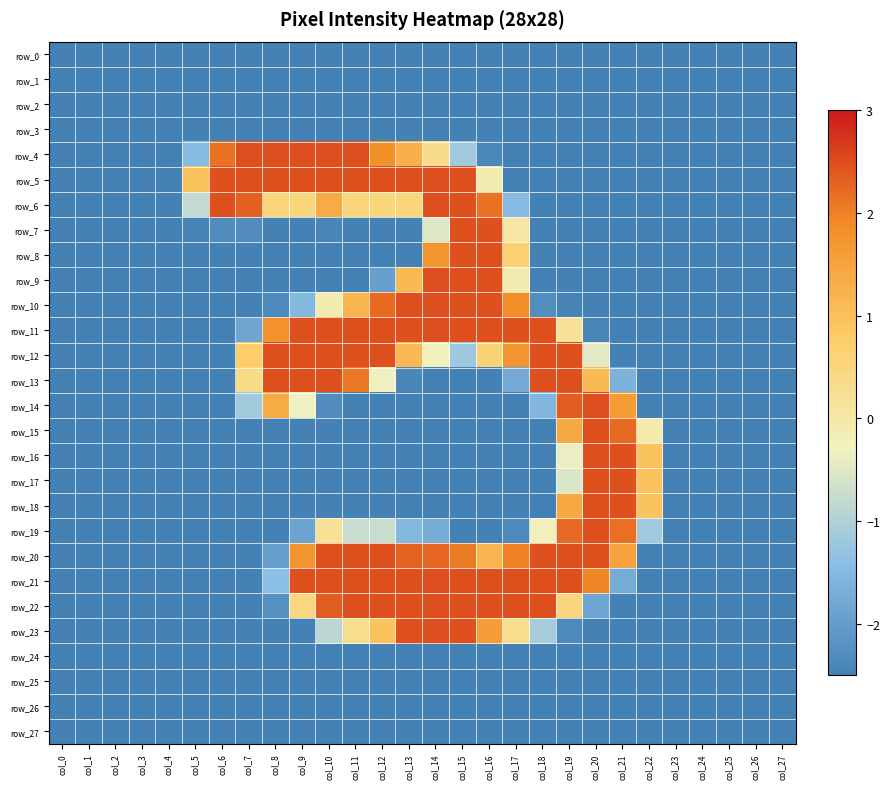

At which label is row_25 closest to -2?

col_0